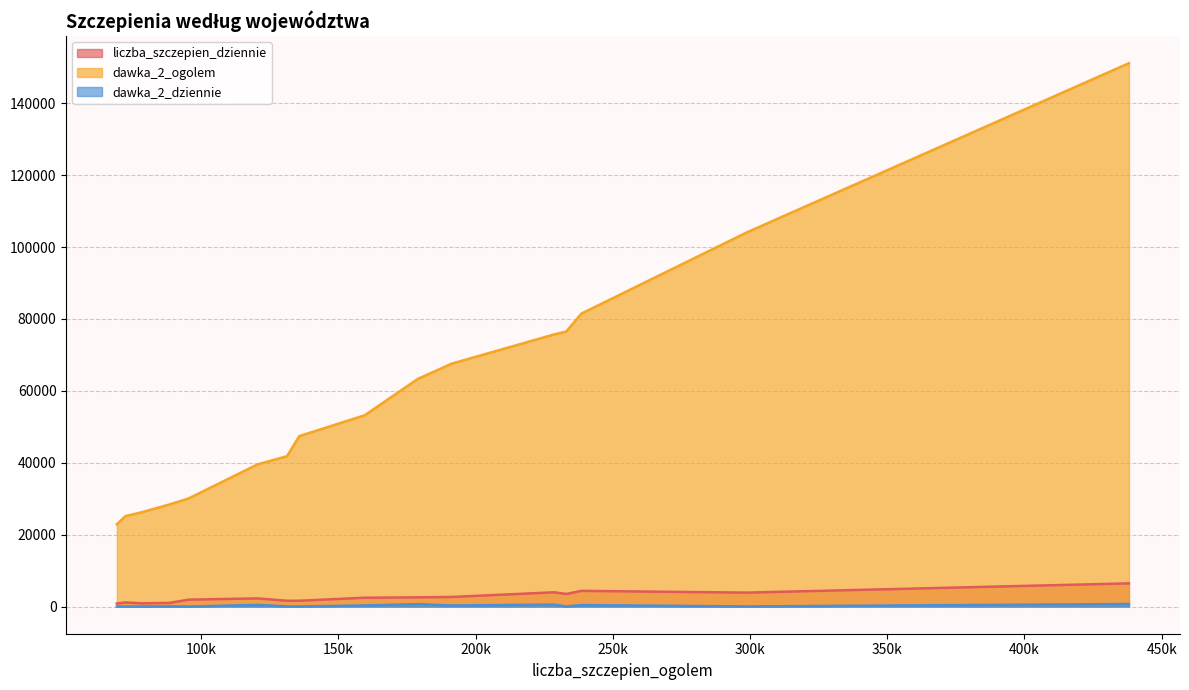

At how many categories does at least one series exceed 60483?

7